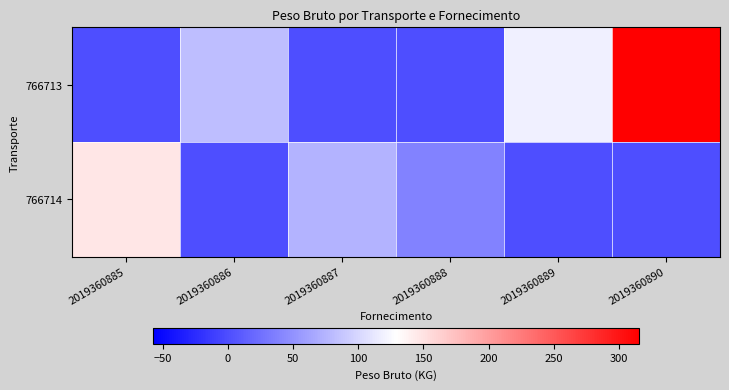

Which series changed the most between 2019360887 and 2019360890?

766713